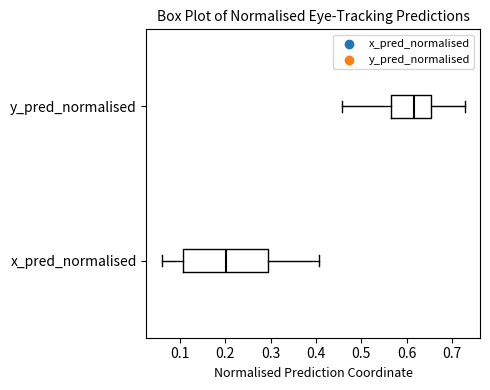

Where is the right edge of the box for x_pred_normalised on the x-axis? The values are not printed on the chart, so give them approximately, as read against the axis.

0.29